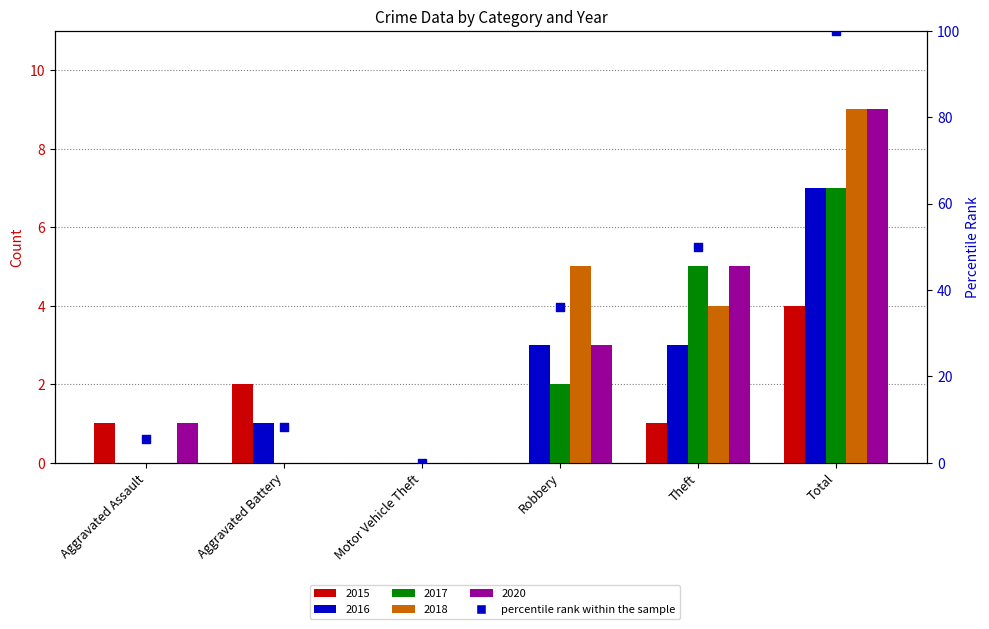

Between Aggravated Assault and Total, which is larger?

Total